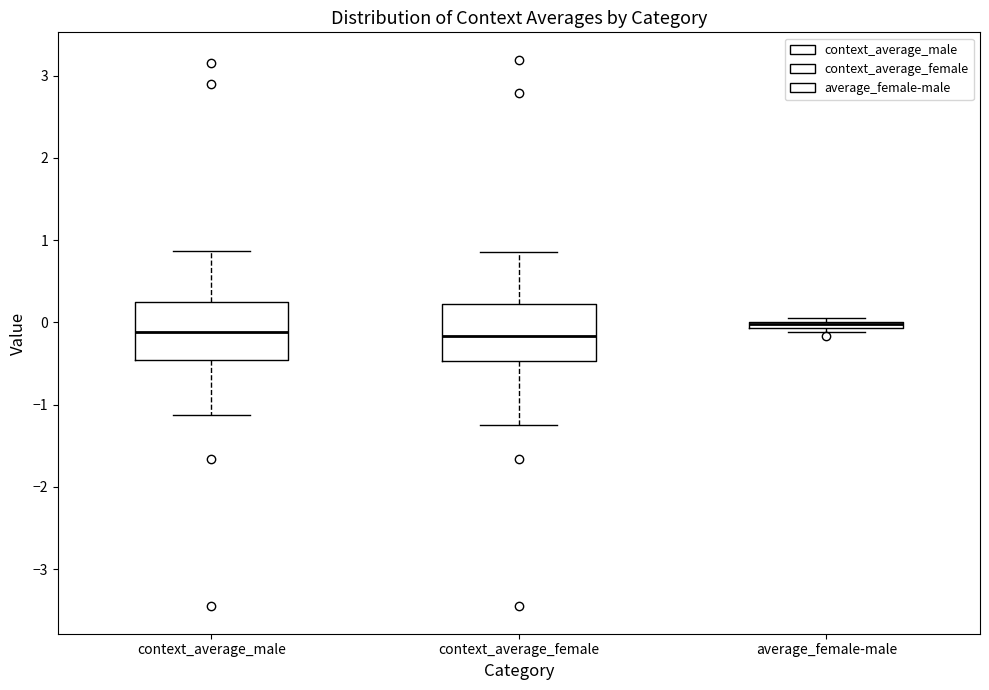

Where does the lower whisker of the box for context_average_female end on the y-axis? The values are not printed on the chart, so give them approximately, as read against the axis.

-1.2